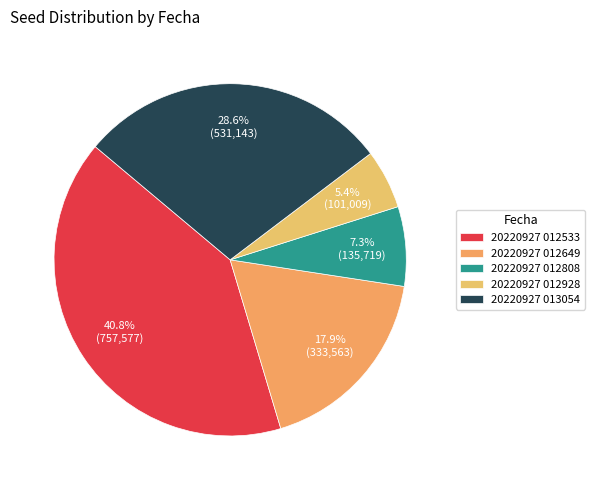

To the nearest percent, what is the combined percentage of 20220927 012928 and 20220927 012533?

46%